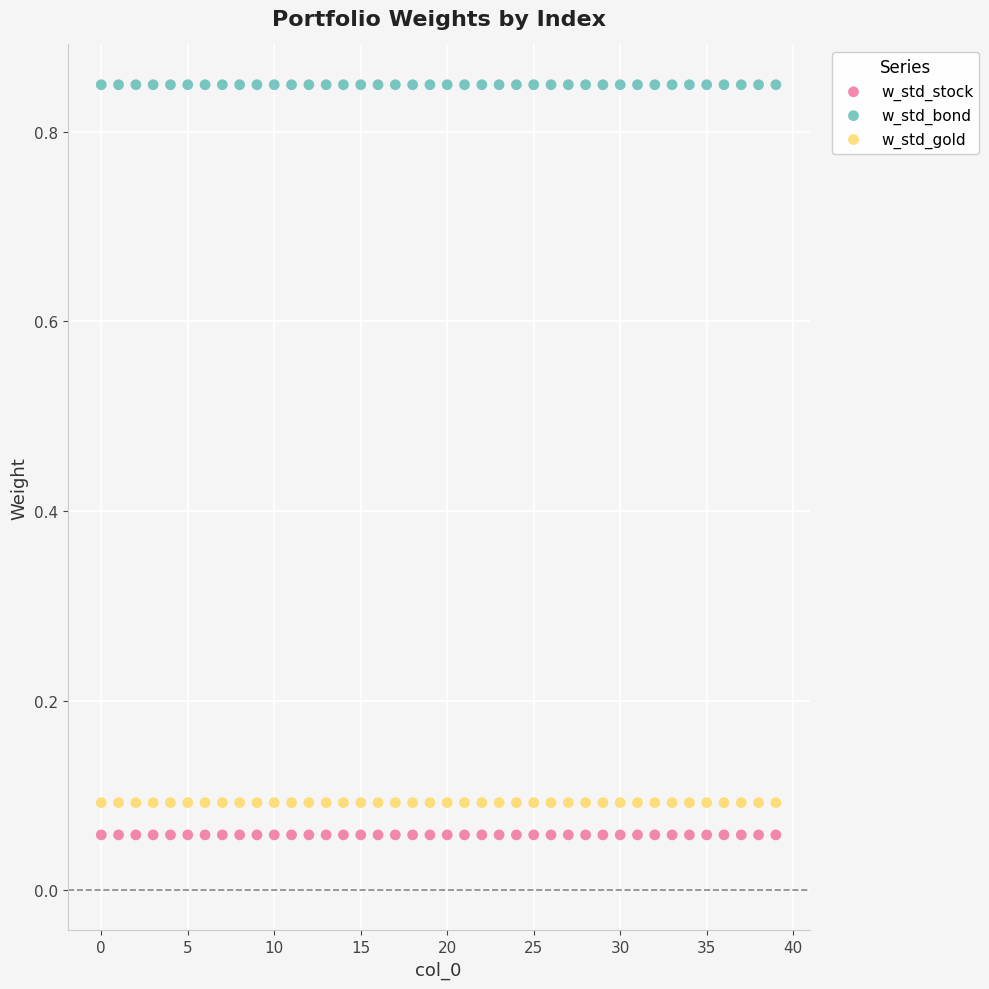

Which series reaches the maximum Y coordinate?

w_std_bond